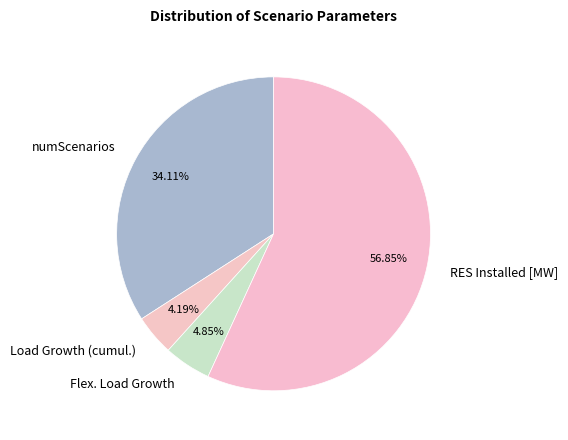

What percentage do Flex. Load Growth and numScenarios together represent?

39.0%